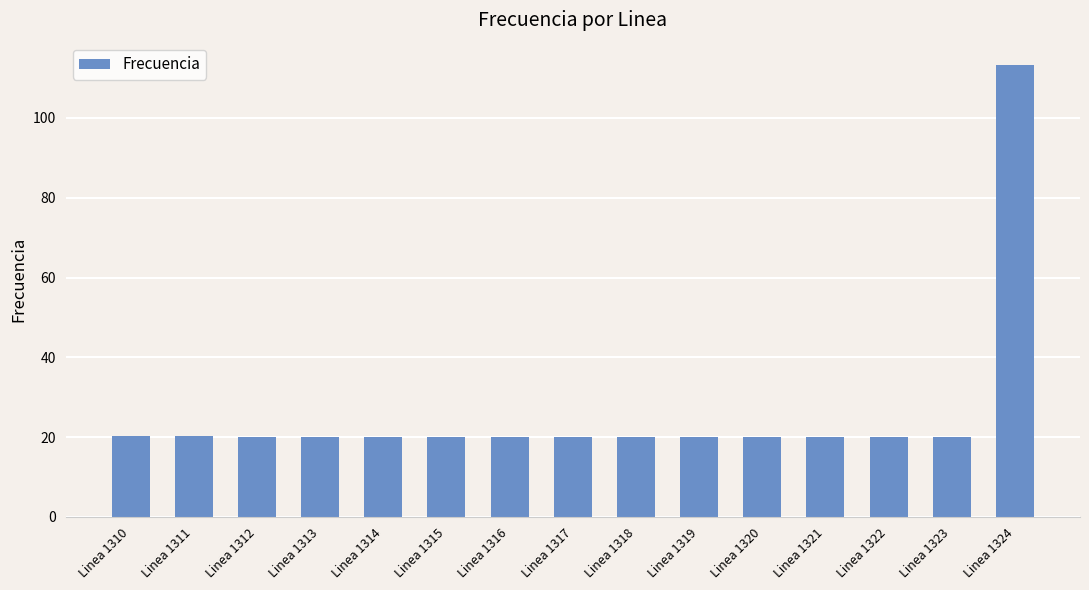

What is the value of the 15th bar from the left?

113.2